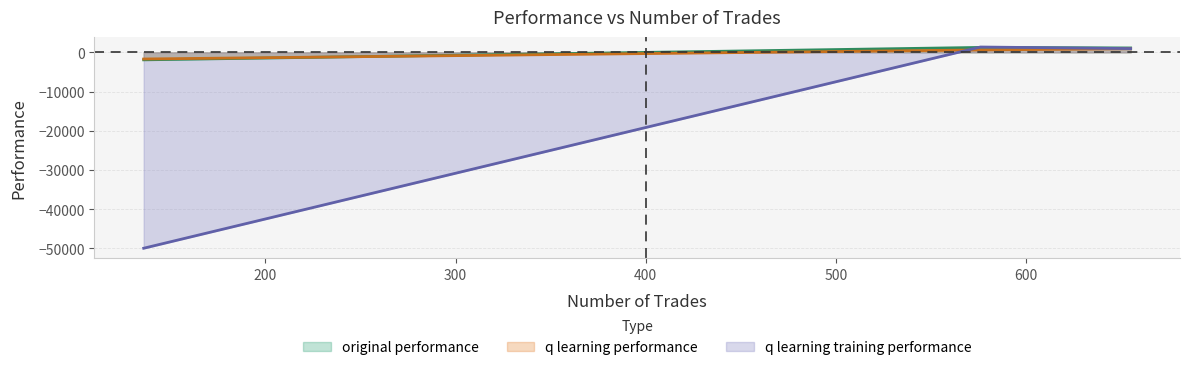

Is it true that q learning training performance equals 285.3 at 655?

False